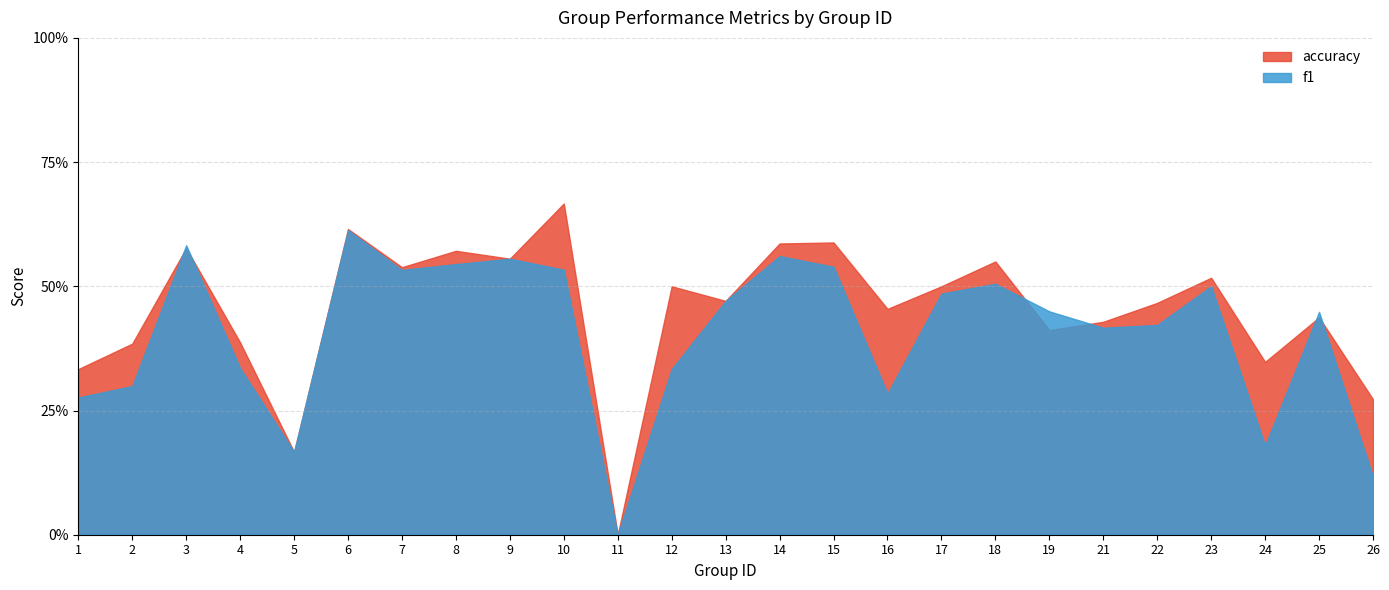

At which label is f1 closest to 0?

11